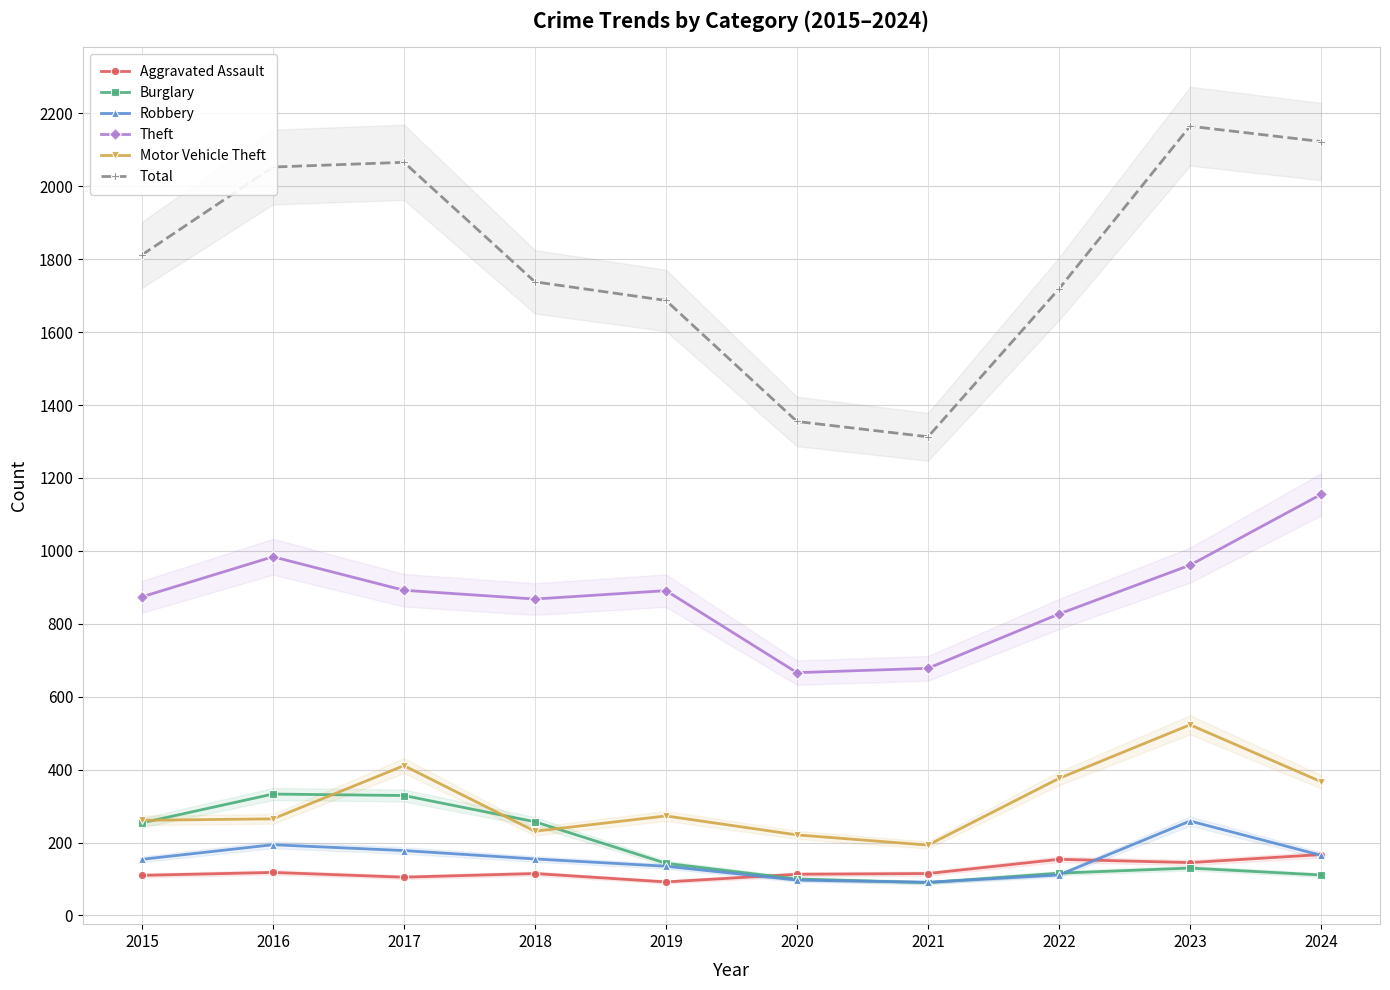

What is the total value across all series at 2020?

2552